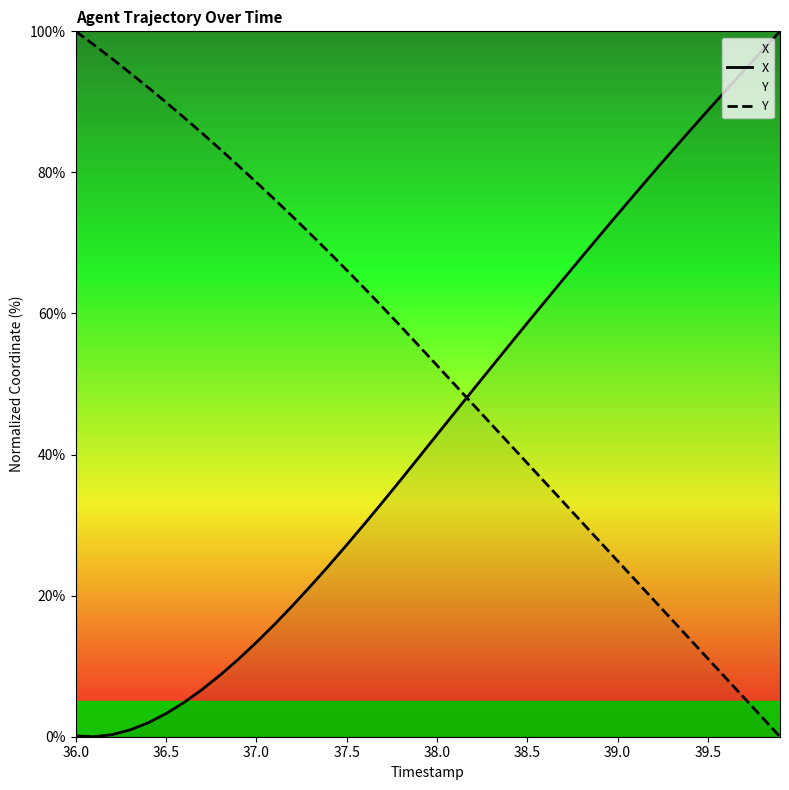

The X series shows 42.8 at 38.0. True or false?

True